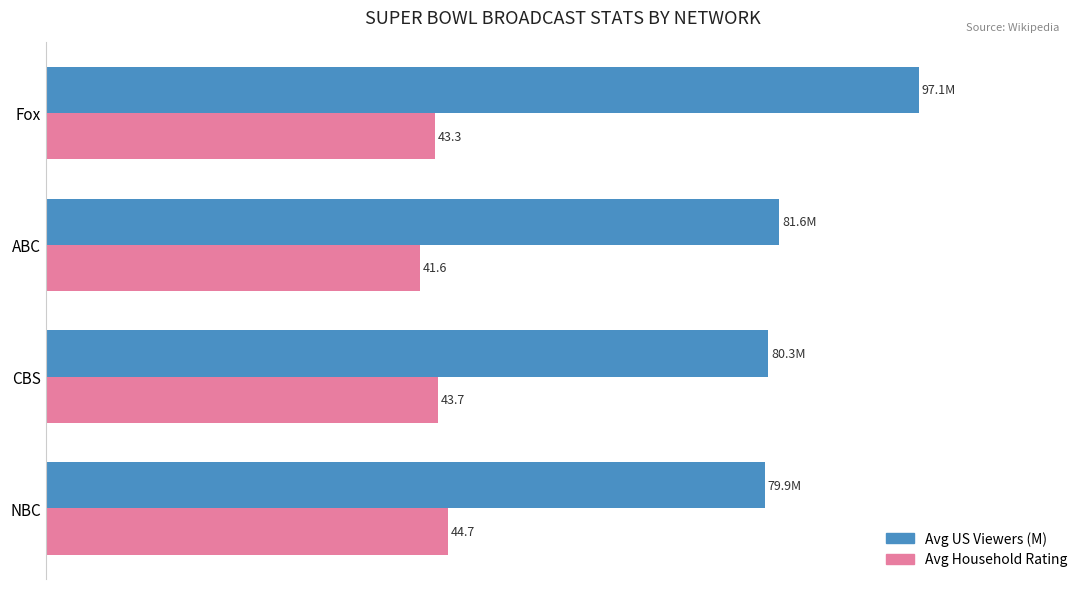

Rank the series by their maximum value, from highest to lowest.

Avg US Viewers (M), Avg Household Rating